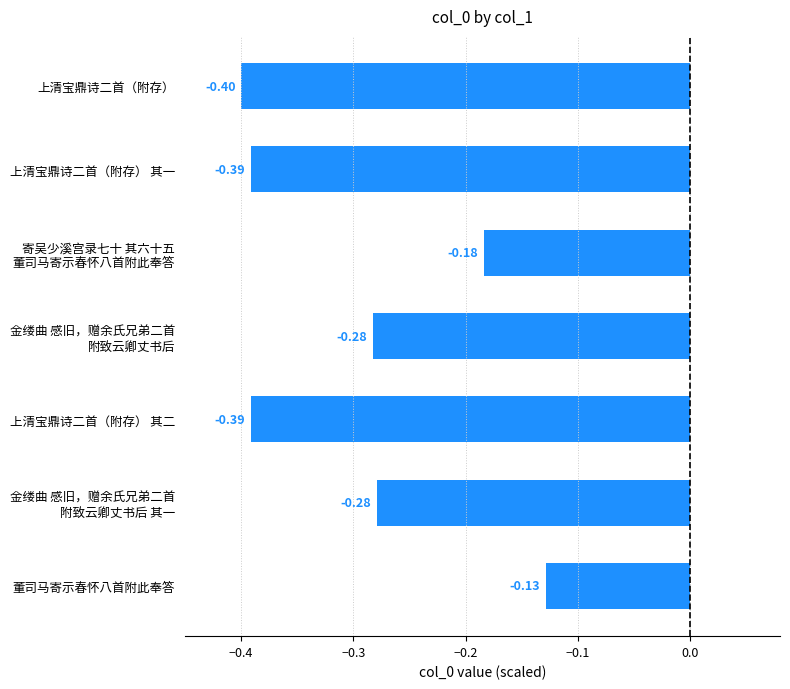

What is the label of the 6th bar from the bottom?

上清宝鼎诗二首（附存） 其一